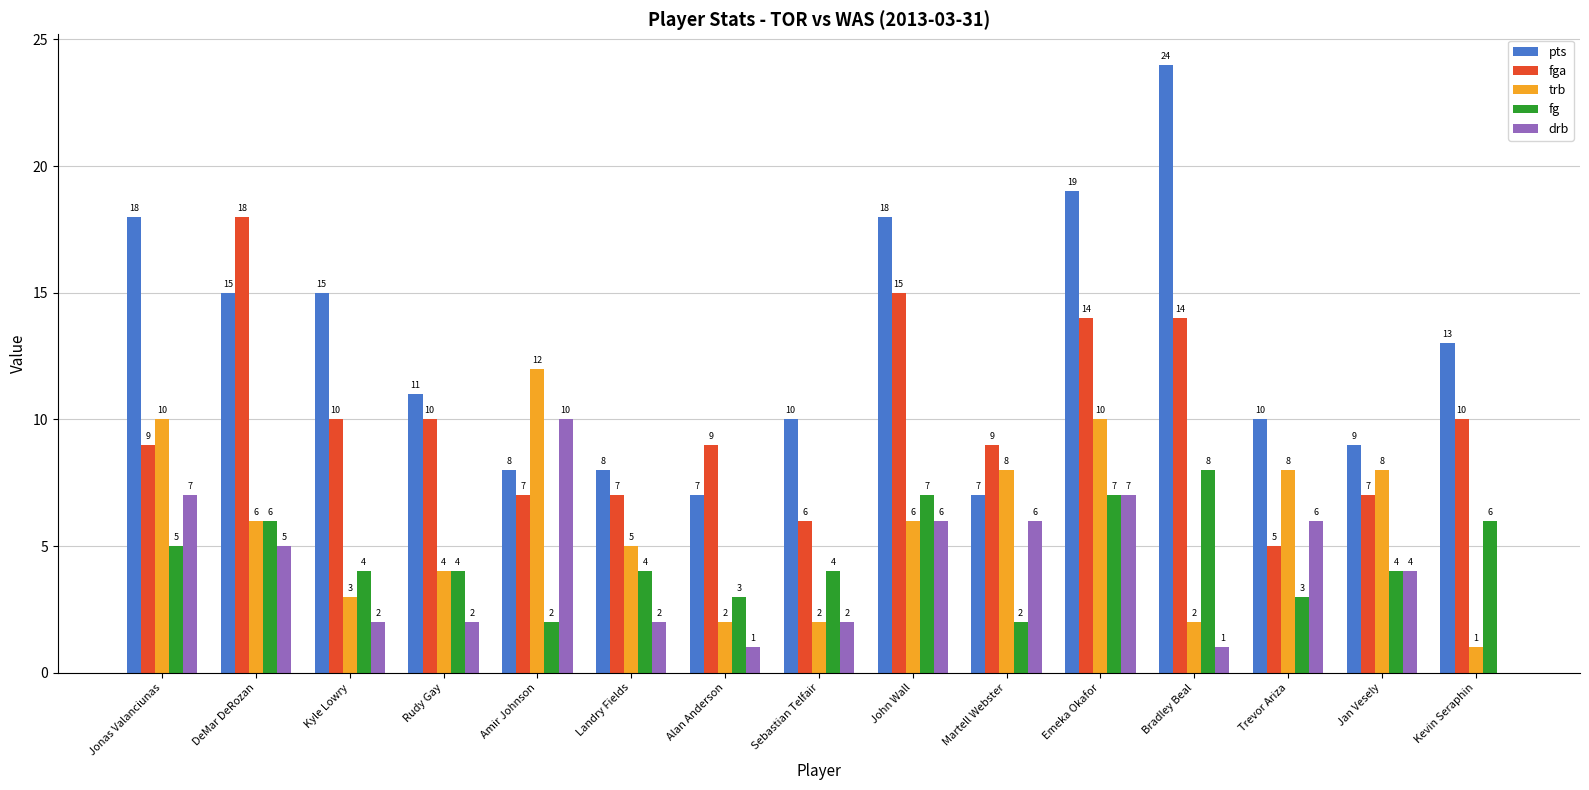

True or false: trb has a value of 5 at Landry Fields.

True